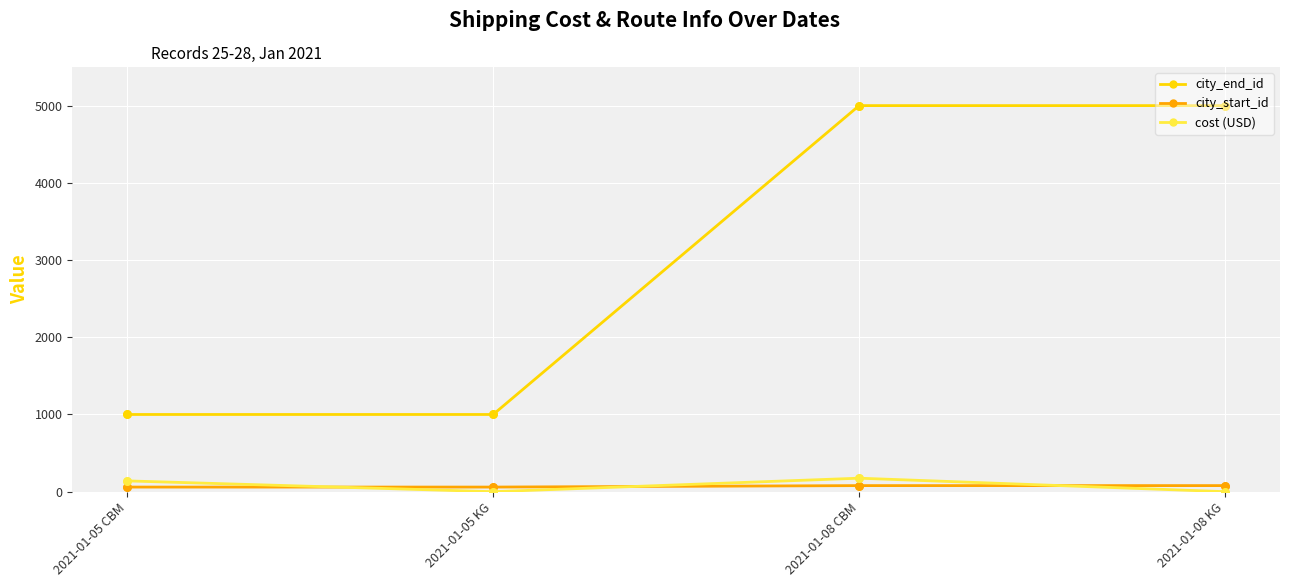

Which series changed the most between 2021-01-05 KG and 2021-01-08 KG?

city_end_id